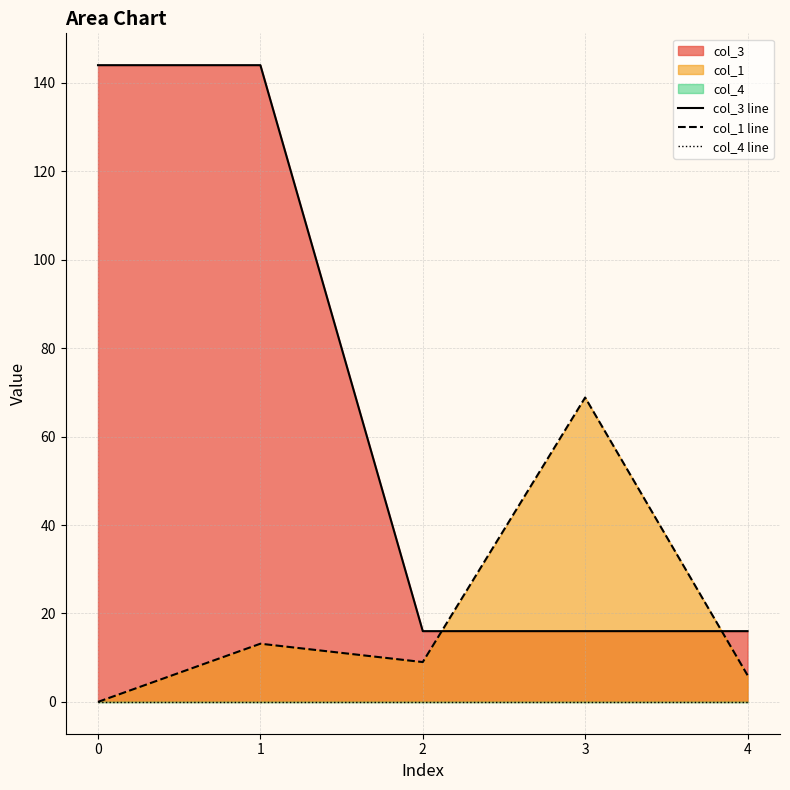

True or false: col_4 line has more than 2 points higher than both neighbors.

False